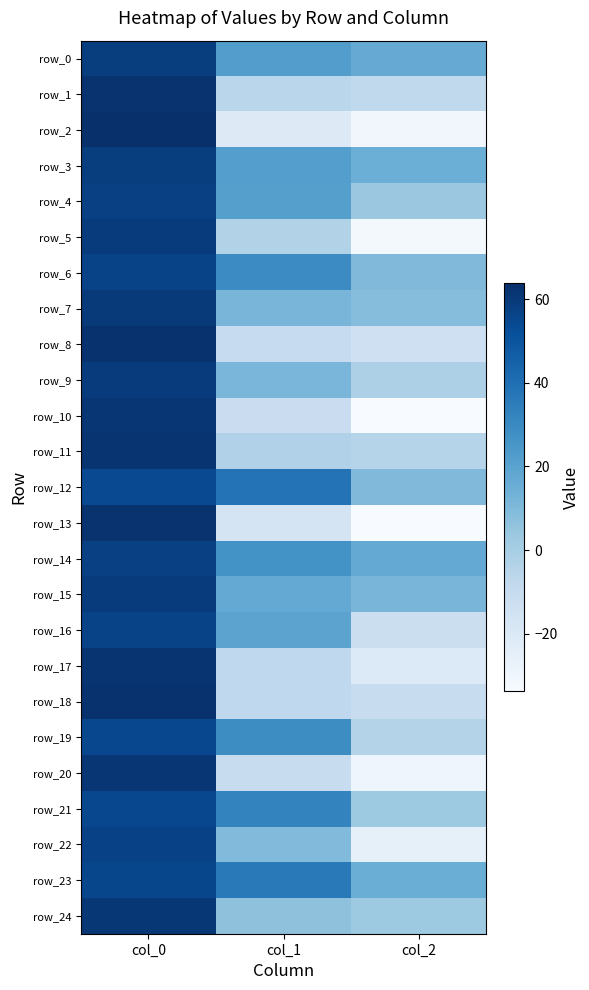

What is the maximum value for row_0?

58.6